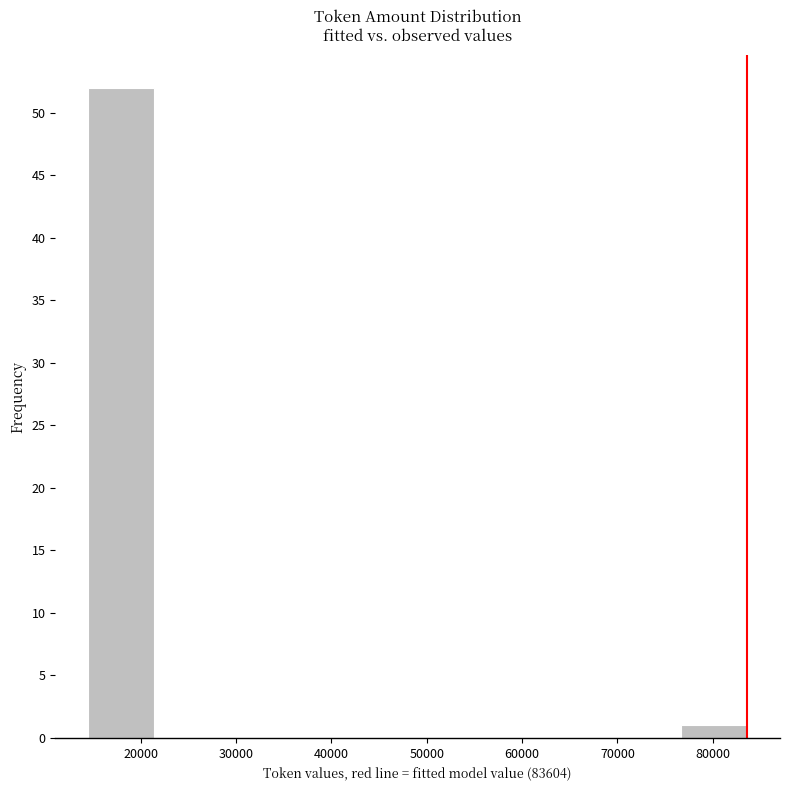

Reading left to right, transcribe this chart: for each bar, give the range it covers on the x-axis and its height. Neither the bar edges nor the heights are printed on the chart, so give them approximately, as read against the axes.

14000 to 21000: 52
21000 to 28000: 0
28000 to 35000: 0
35000 to 42000: 0
42000 to 49000: 0
49000 to 56000: 0
56000 to 63000: 0
63000 to 70000: 0
70000 to 77000: 0
77000 to 84000: 1